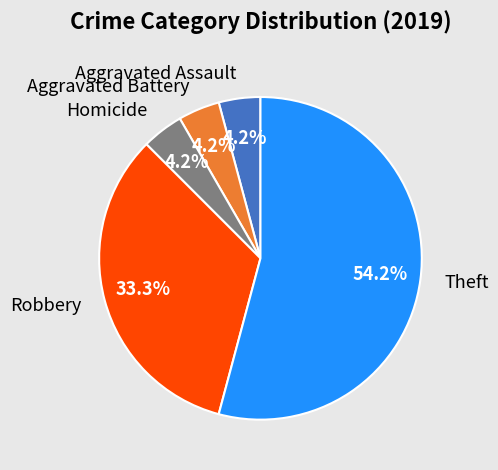

How many slices are in this pie chart?

5